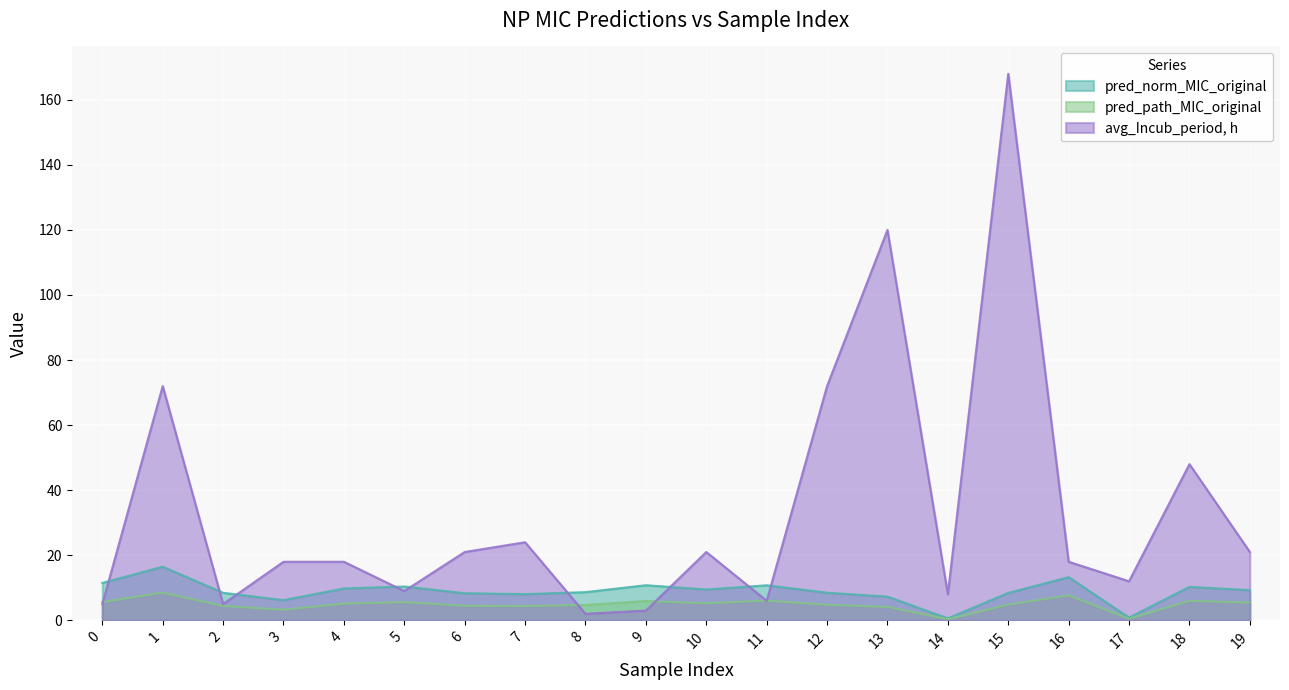

The pred_path_MIC_original series shows 5.2 at 10. True or false?

True